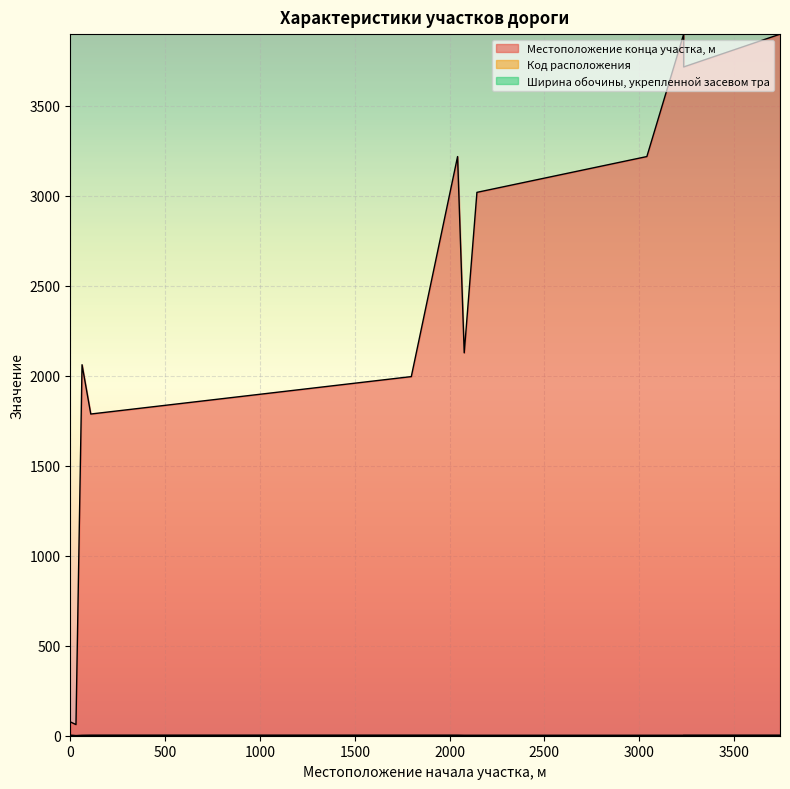

The Ширина обочины, укрепленной засевом тра series shows 1 at 108. True or false?

False